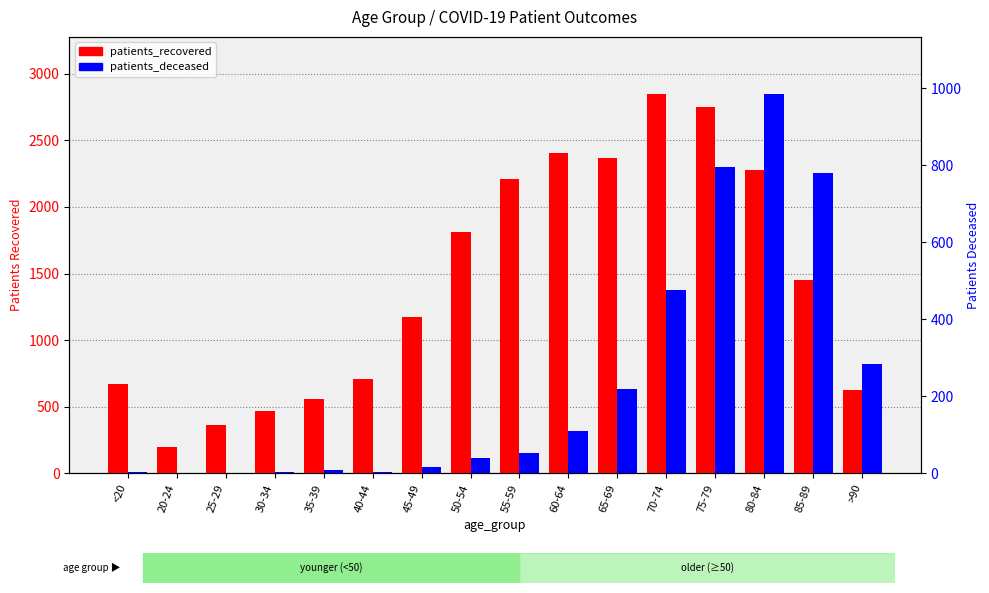

Which series has the largest total across all categories?

patients_recovered